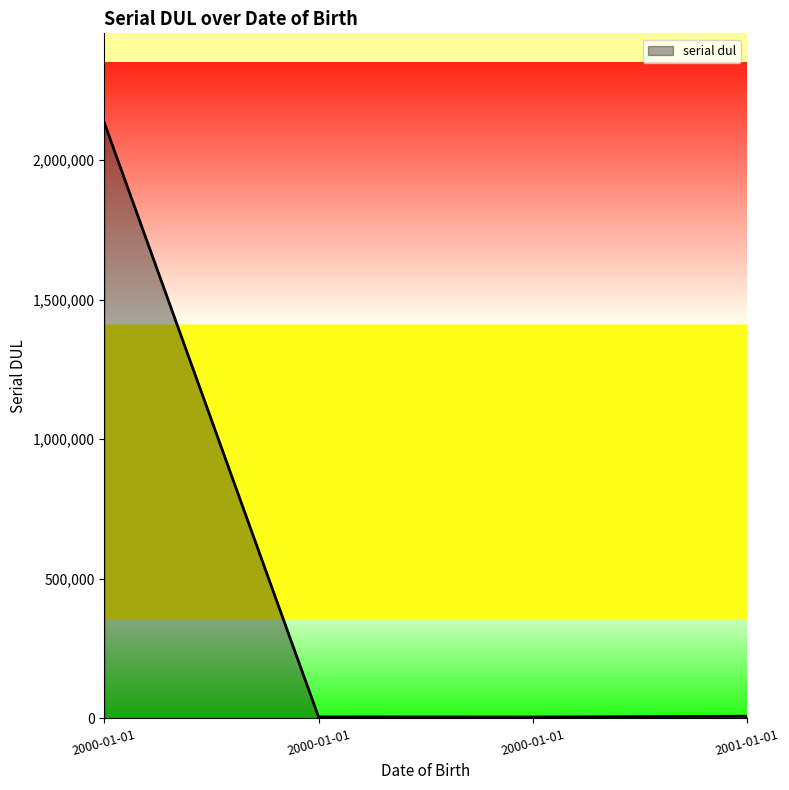

At which category does the chart reach its peak across all series?

2000-01-01